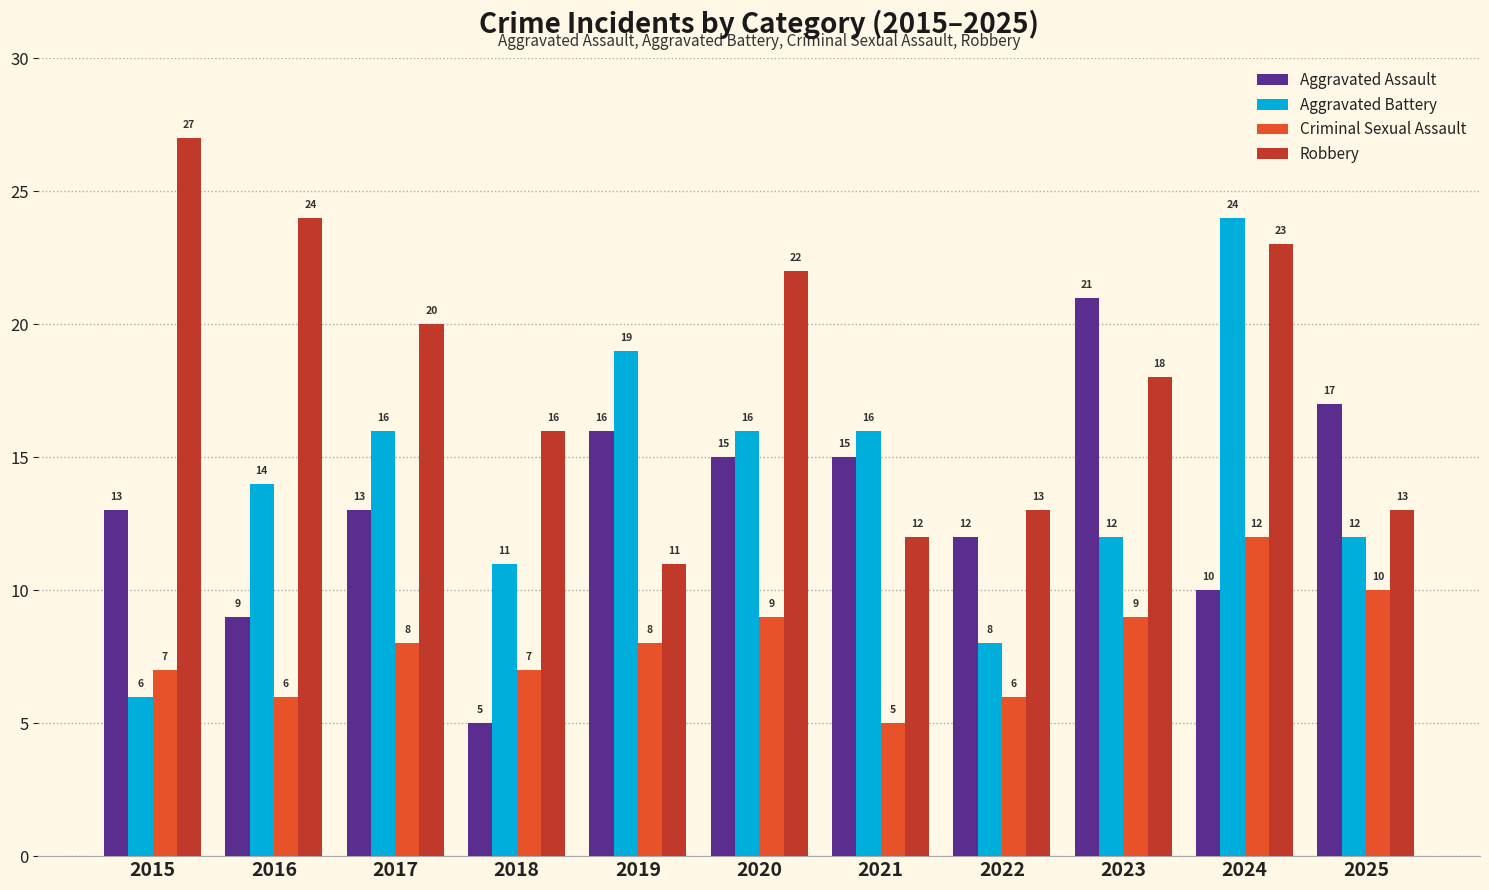

What is the value of the Robbery bar at the 8th from the left?

13